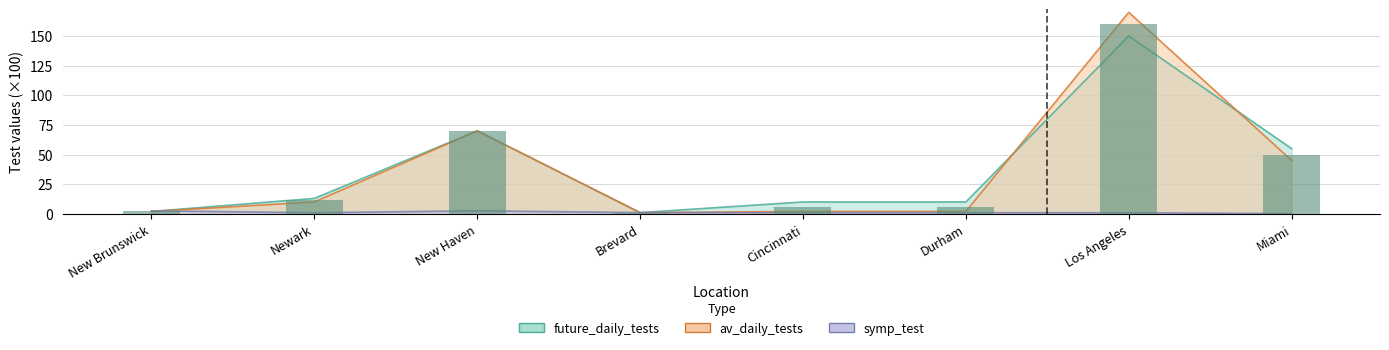

At which category is the sum across all series the highest?

Los Angeles